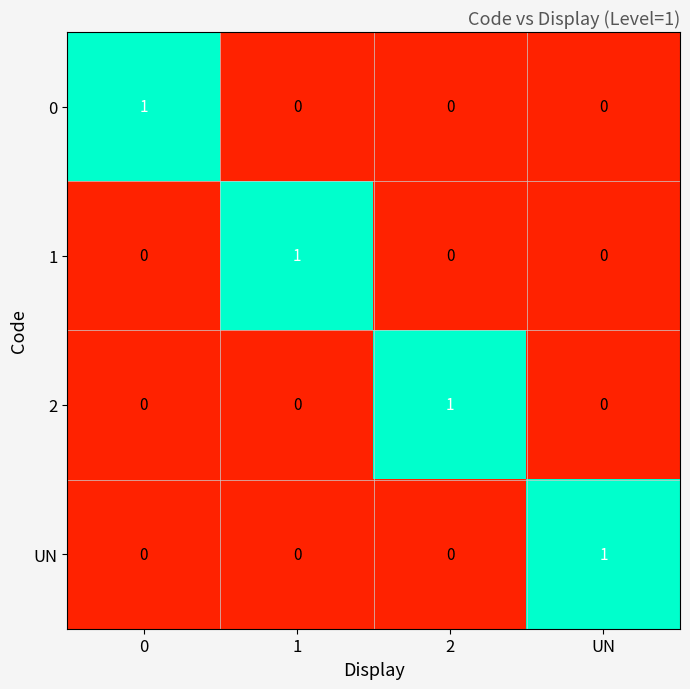

At how many categories does at least one series exceed 0?

4